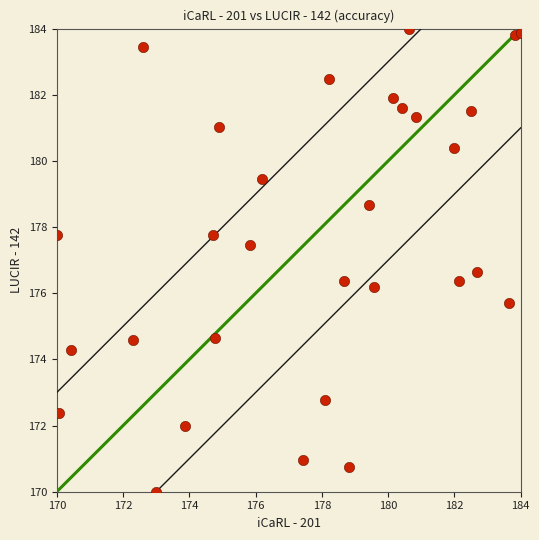

What is the range of Y values (max minus min)?

14.0